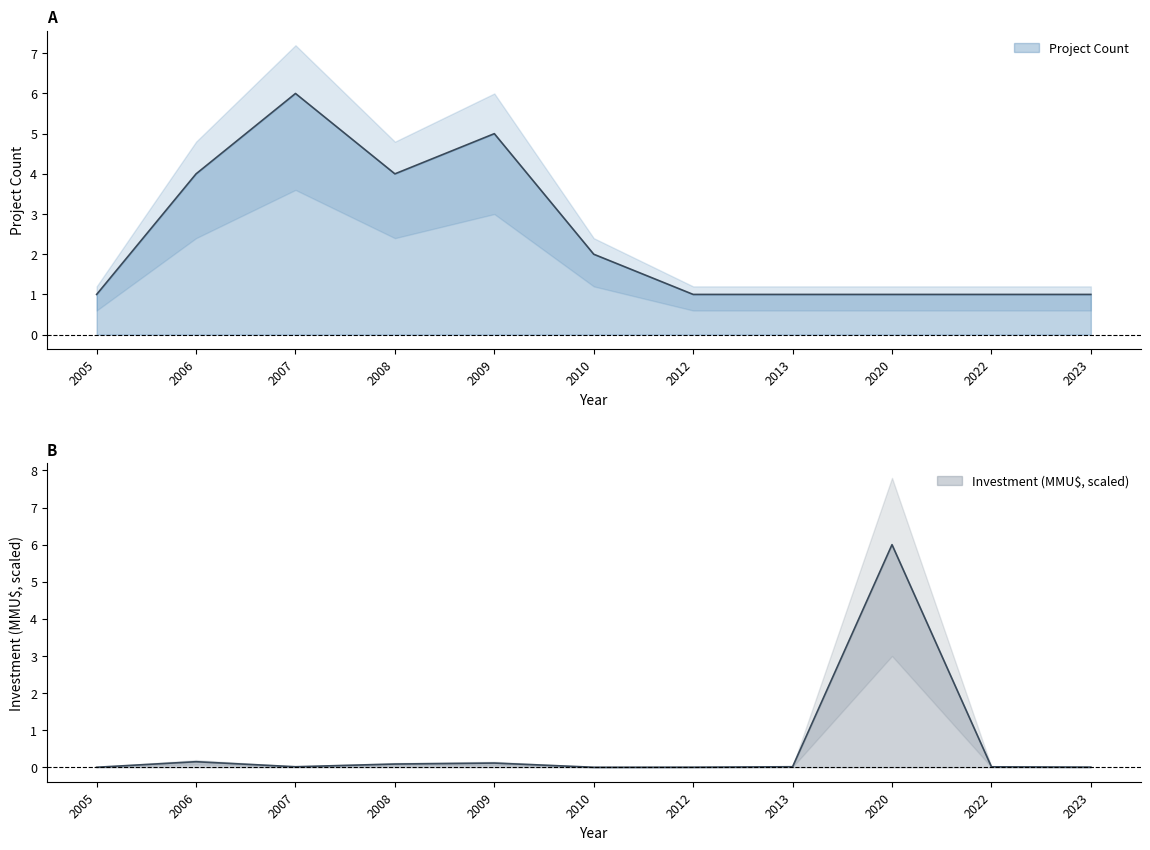

At how many categories does at least one series exceed 2?

5